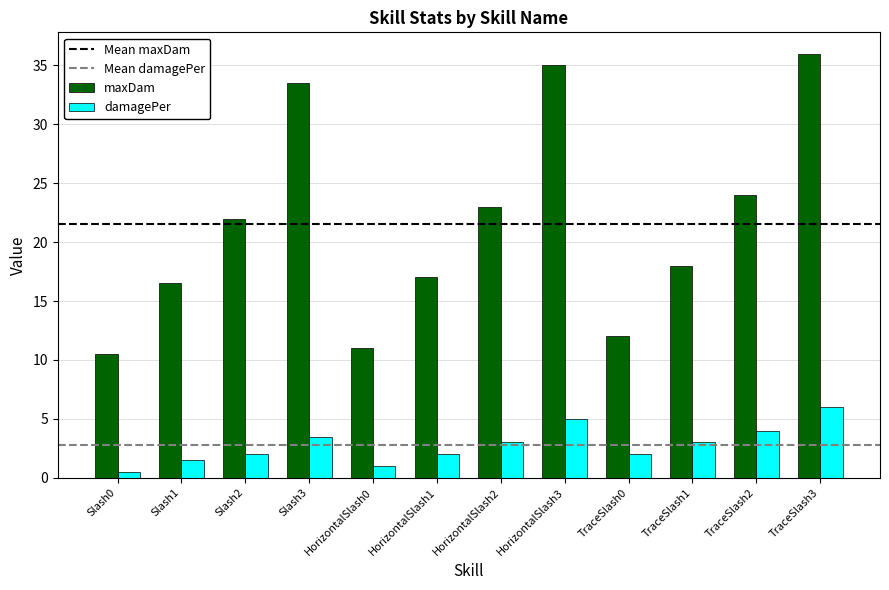

How many data points does each series have?

12